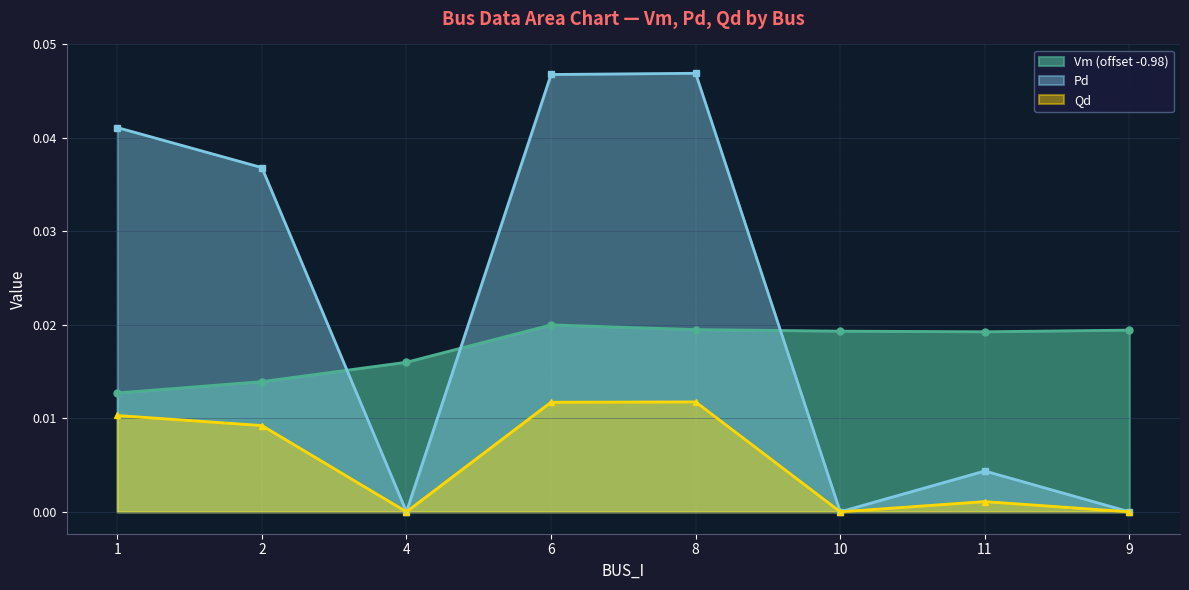

Which series changed the most between 4 and 9?

Vm (offset -0.98)